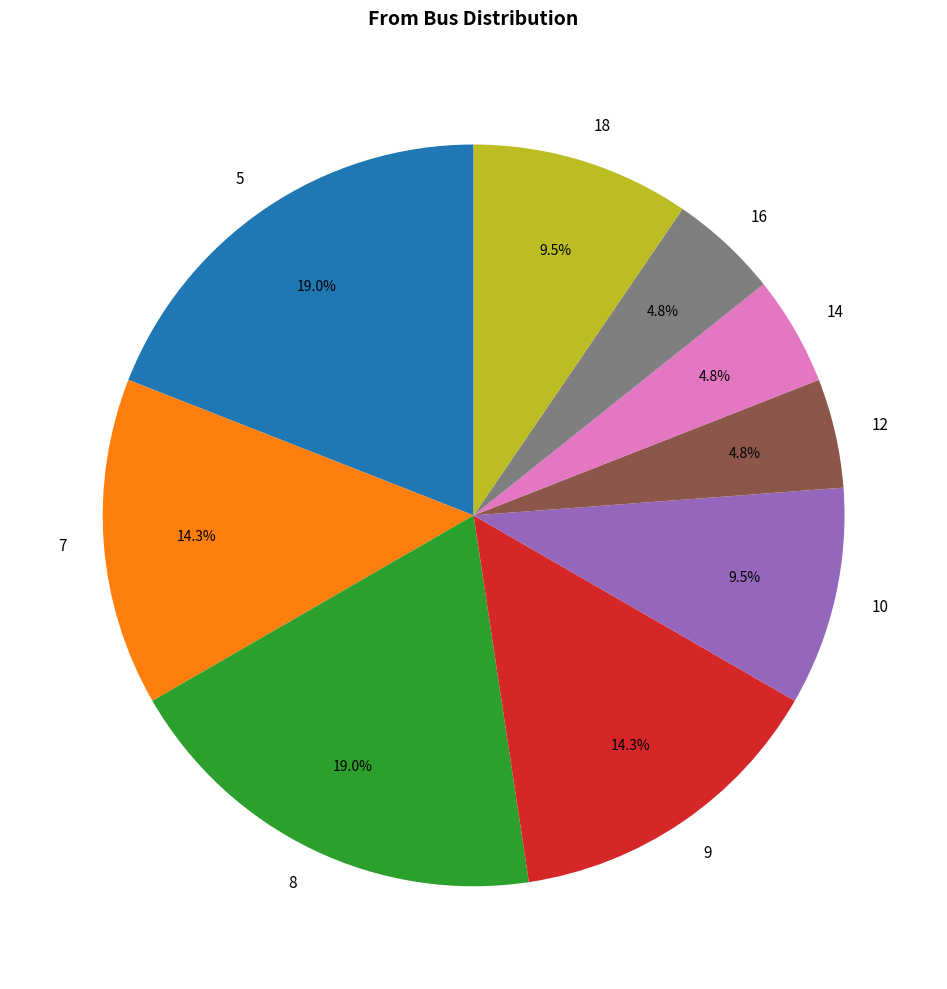

Does any single category account for the majority?

No